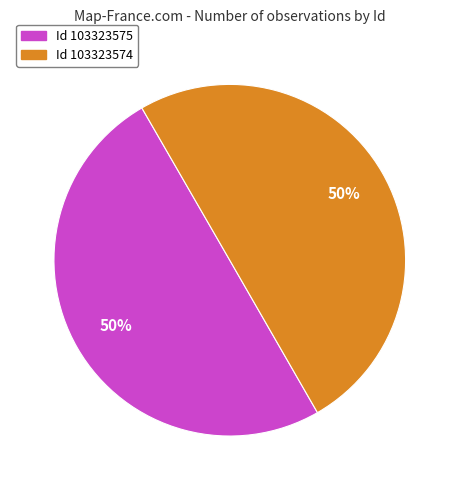

How many slices are in this pie chart?

2